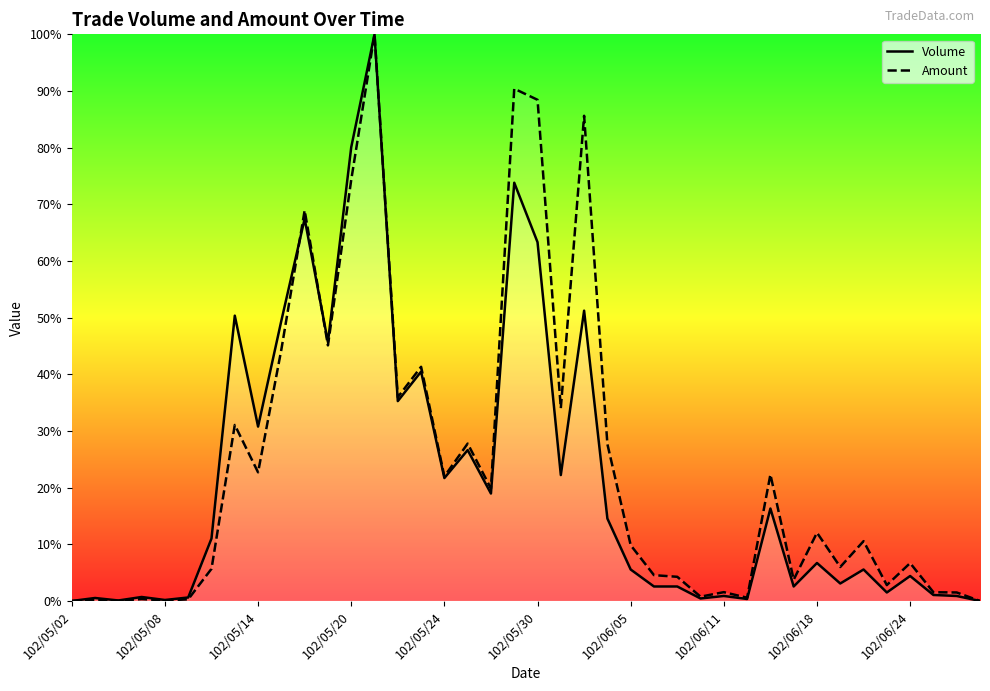

What value does the Volume series have at 31?

2.6